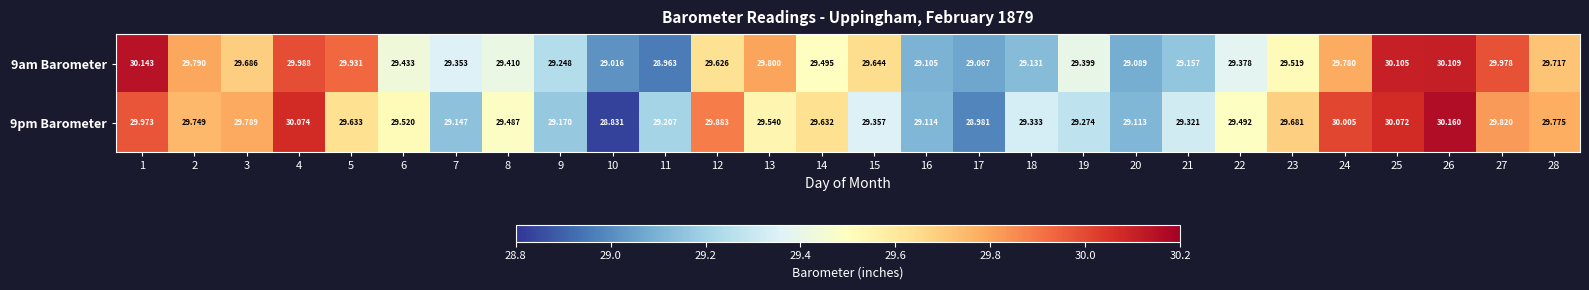

Is the value of 9am Barometer at 1 greater than the value of 9pm Barometer at 11?

Yes